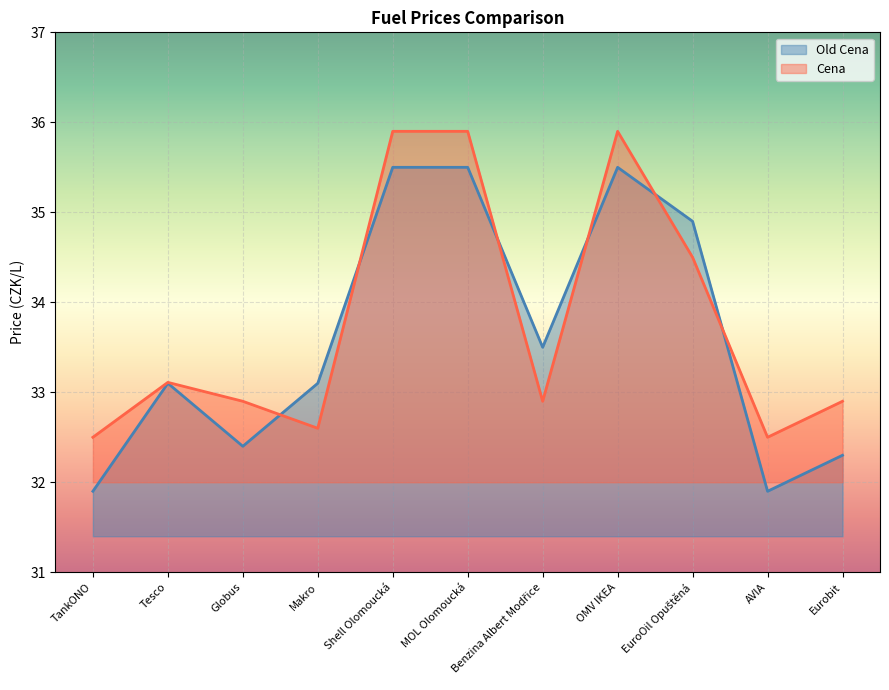

Where do Old Cena and Cena first cross each other?

Globus and Makro